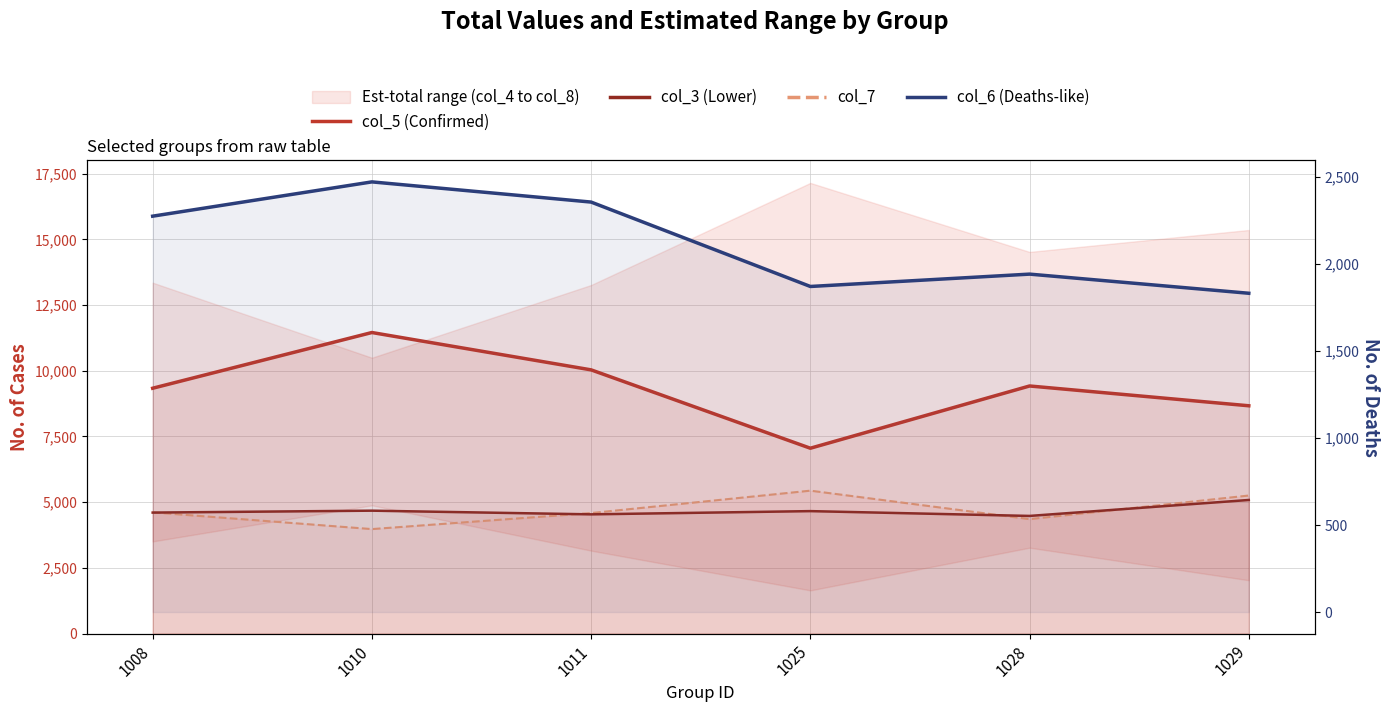

Does the chart display data point markers on the line(s)?

No